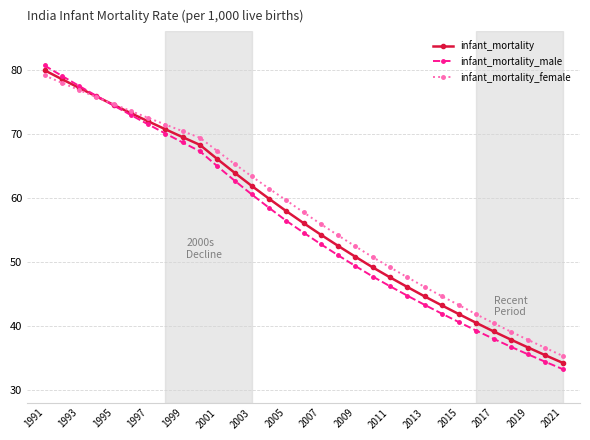

How many lines are shown in the chart?

3